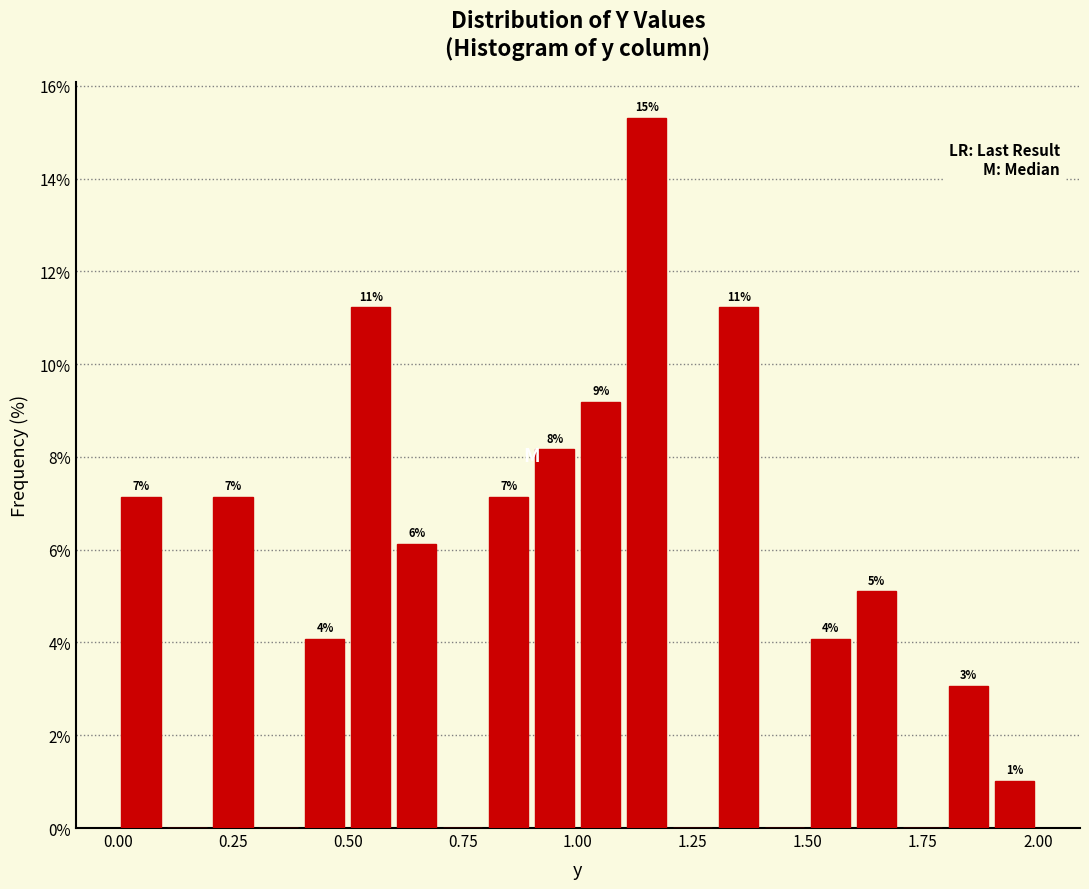

Around what value on the x-axis is the tallest bar? Give the approximate position of its centre, as read against the axis.

1.15